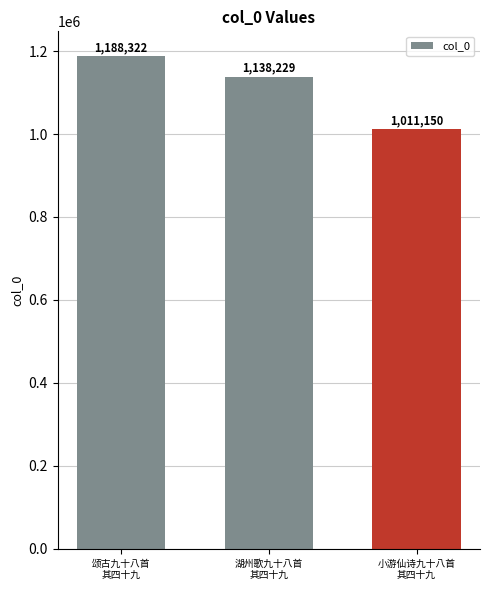

Which label corresponds to the largest value in the chart?

颂古九十八首
其四十九